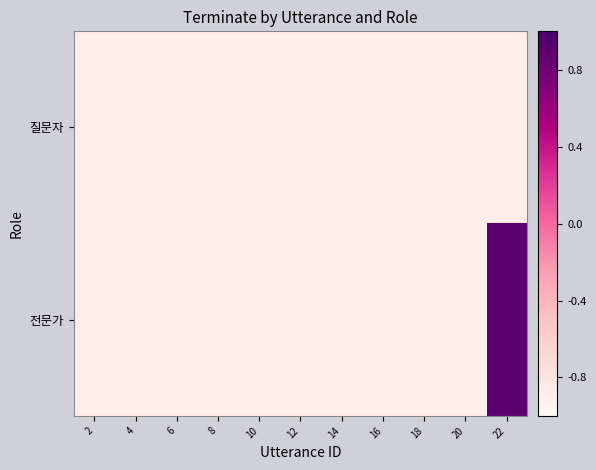

What is the total value across all series at 12?

-1.8